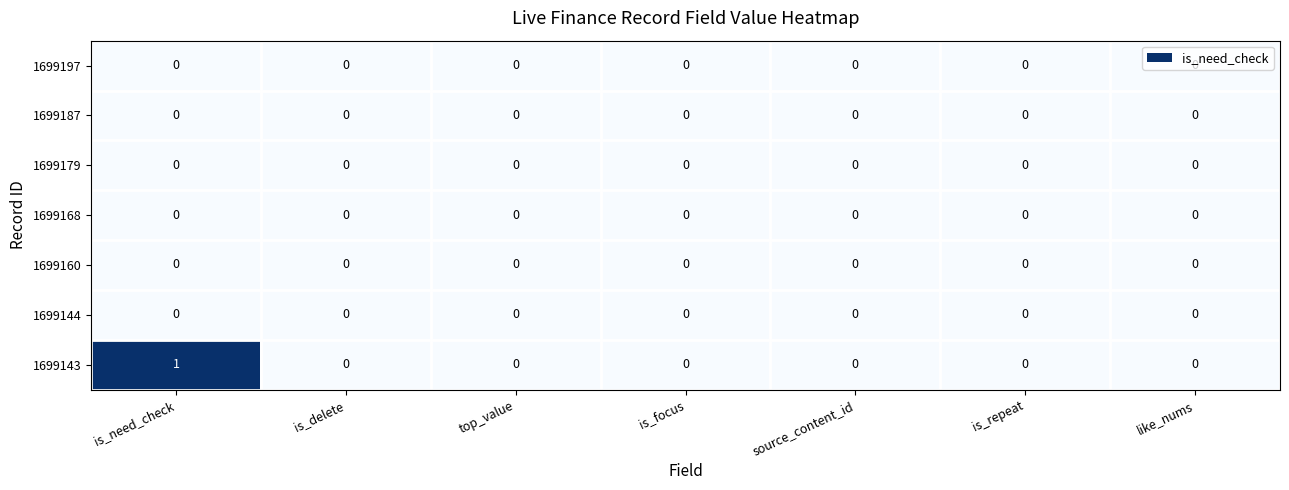

Which series has the largest total across all categories?

1699143